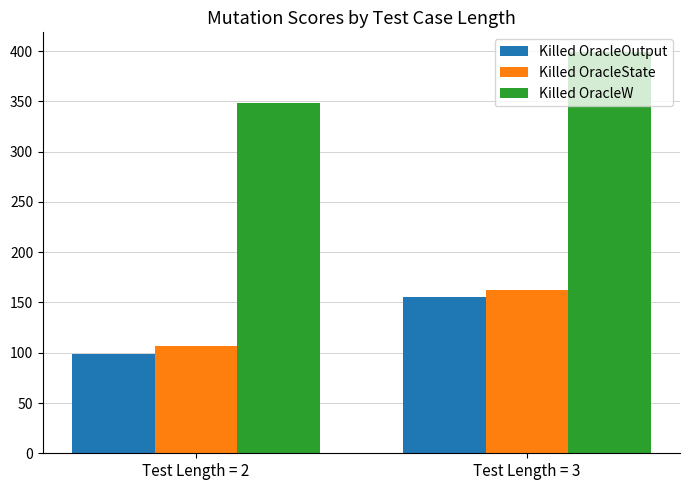

At which label does Killed OracleState reach its peak?

Test Length = 3